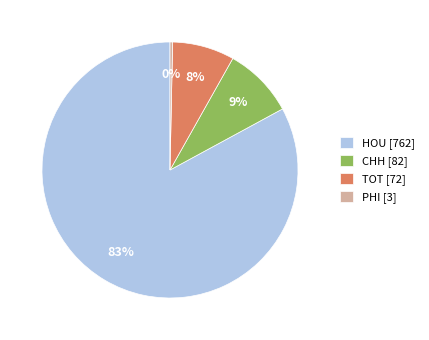

Count the number of slices in the pie.

4